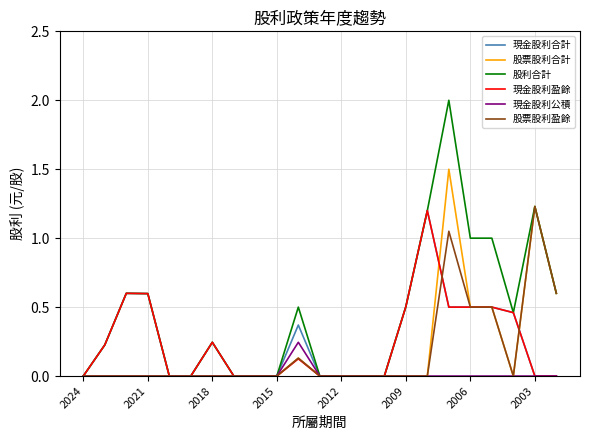

What is the highest value of the 股票股利合計 series?

1.5